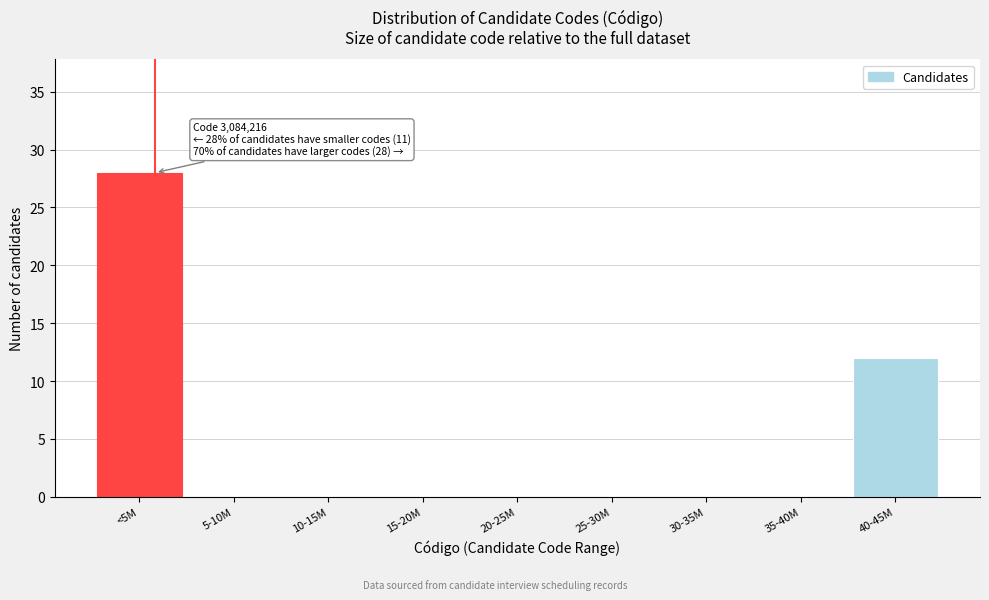

Reading left to right, list all the values displayed in this chart.

<5M=28	5-10M=0	10-15M=0	15-20M=0	20-25M=0	25-30M=0	30-35M=0	35-40M=0	40-45M=12